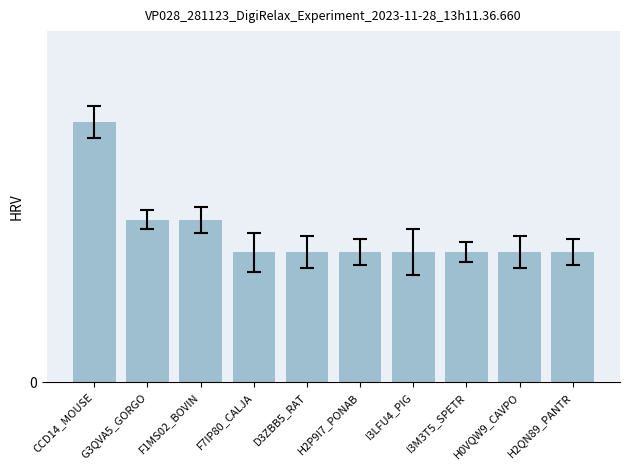

What is the value of the 6th bar from the left?

4